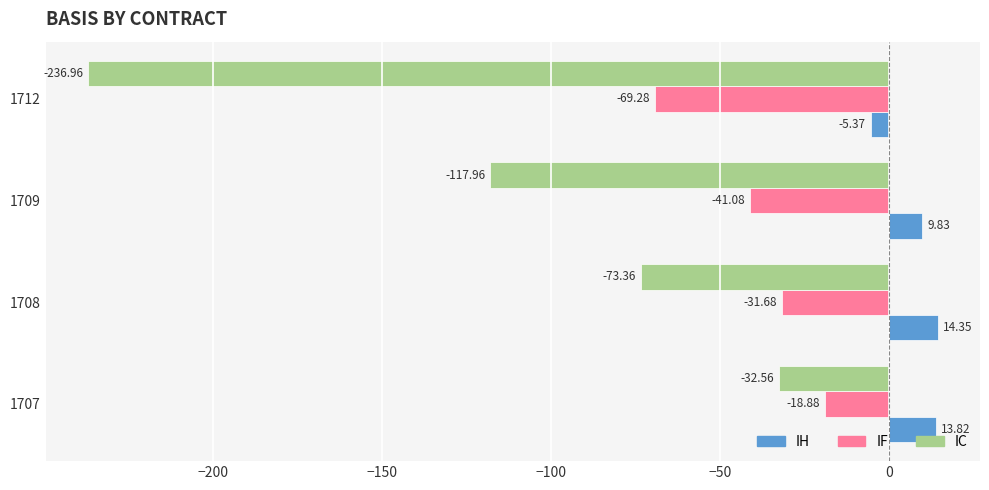

Which series has the widest spread of values?

IC